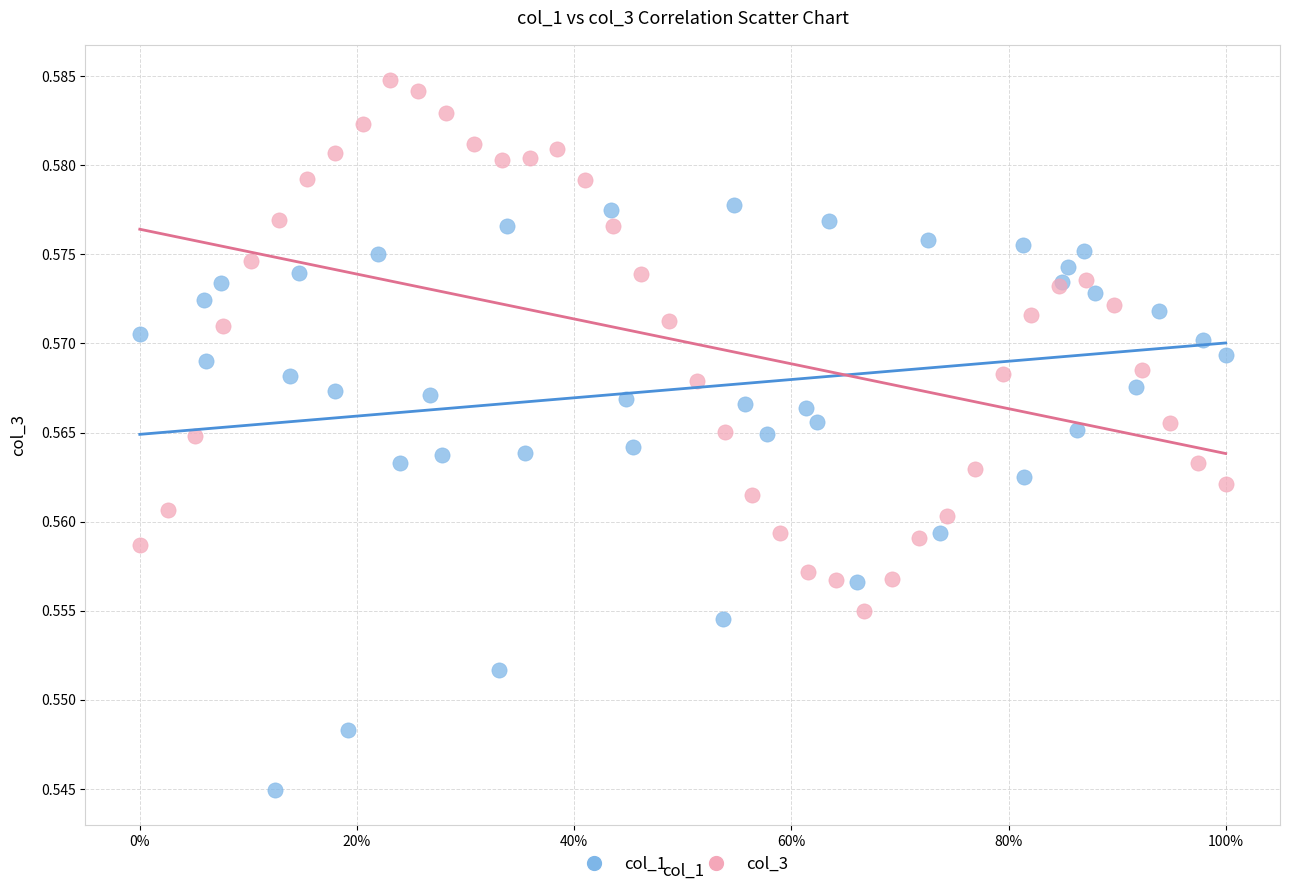

Which series reaches the minimum Y coordinate?

col_1